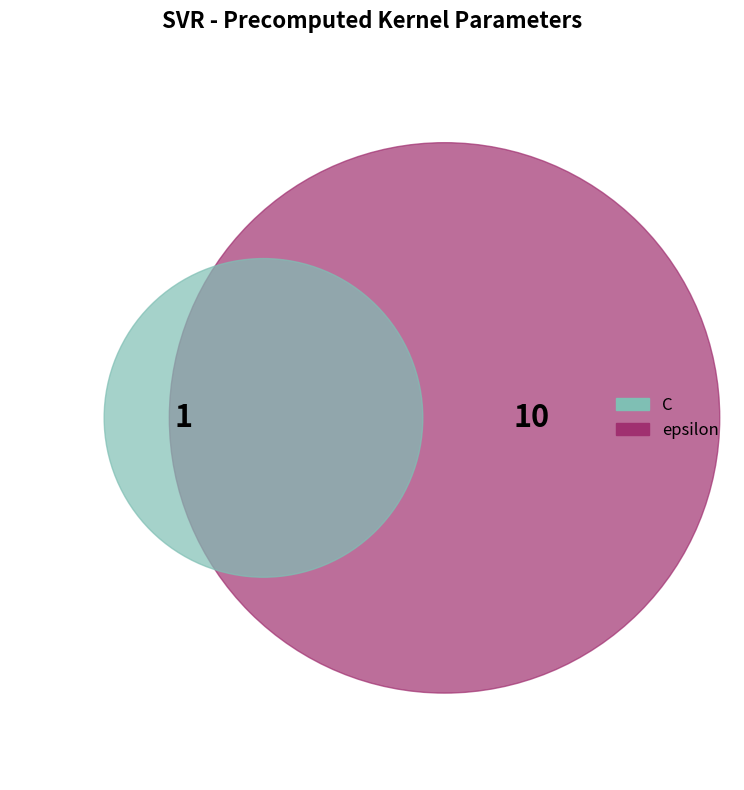

How many segments does this pie chart have?

2